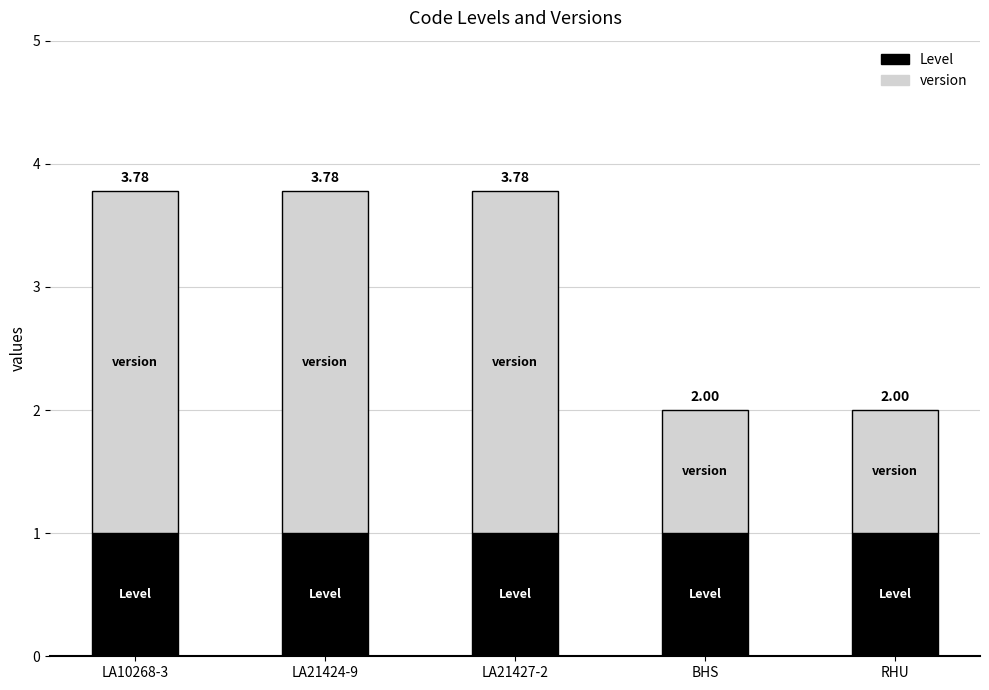

Rank the categories by version value from lowest to highest.

BHS, RHU, LA10268-3, LA21424-9, LA21427-2